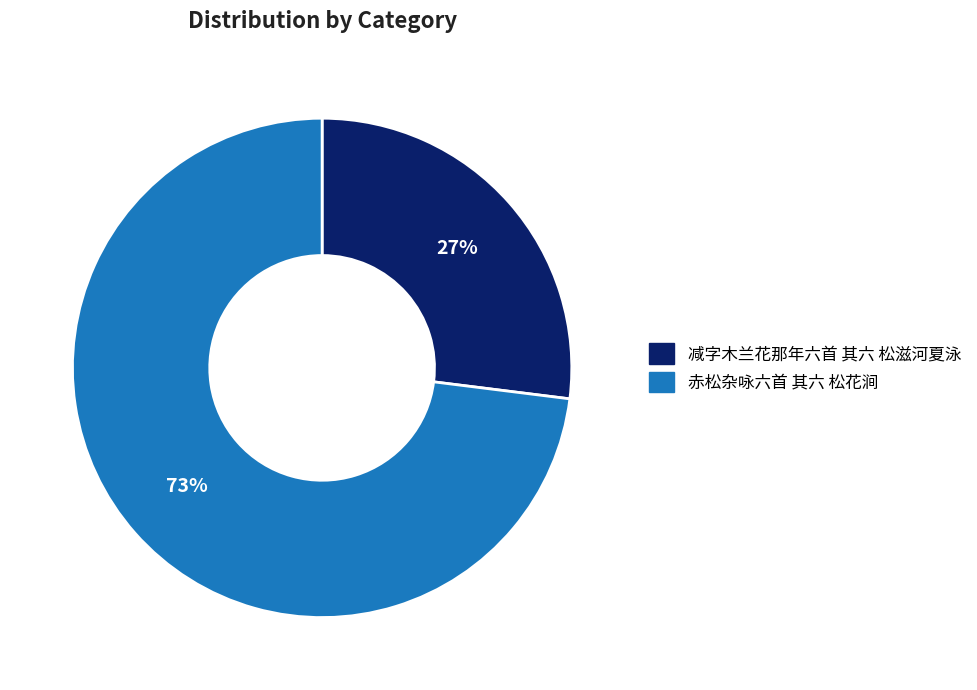

To the nearest percent, what portion does 赤松杂咏六首 其六 松花涧 represent?

73%